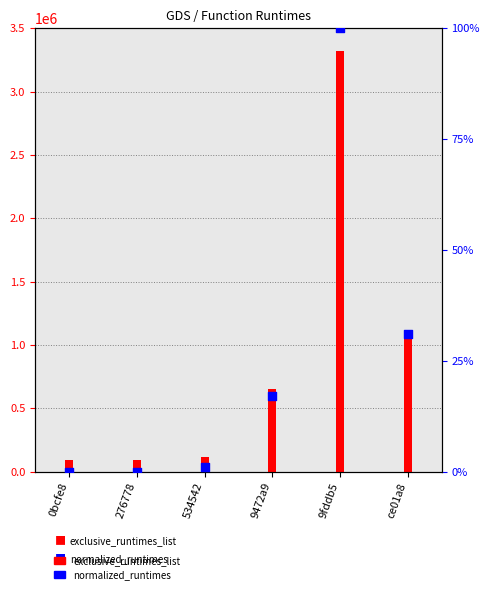

What are all the series names shown in the legend?

exclusive_runtimes_list, normalized_runtimes